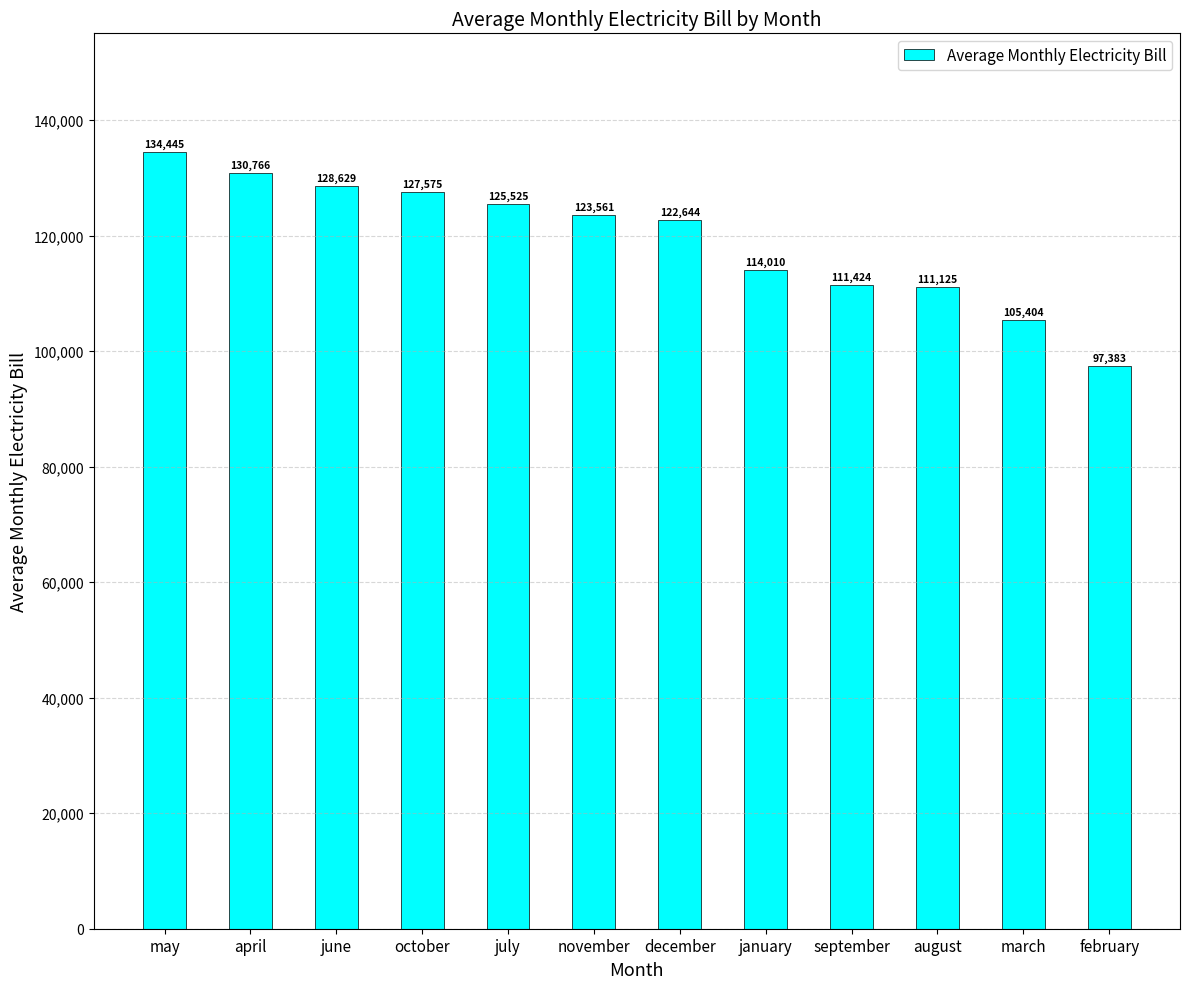

The chart shows a value of 127574.6 at october. True or false?

True